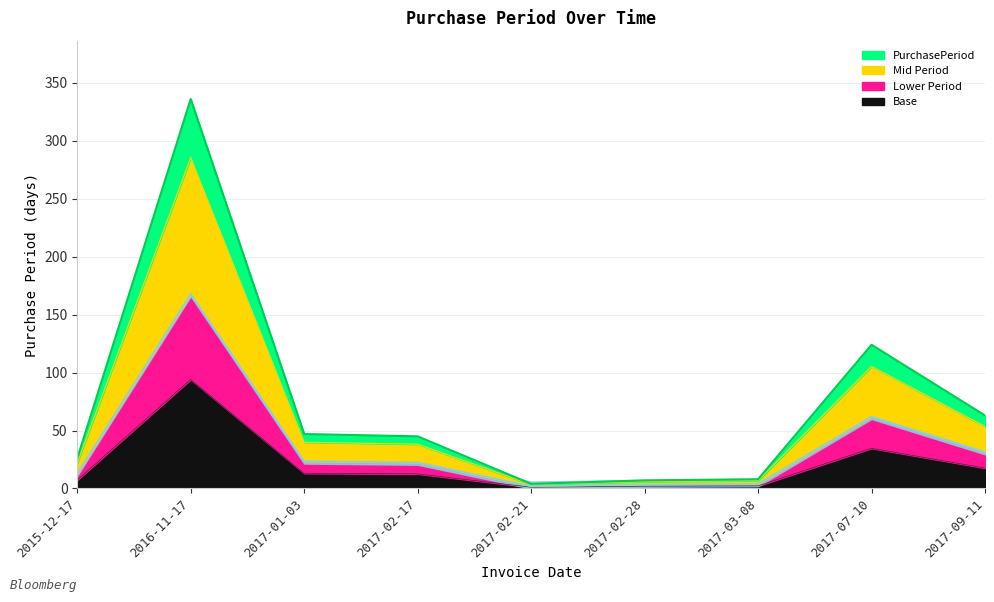

Rank the categories by value from highest to lowest.

2016-11-17, 2017-07-10, 2017-09-11, 2017-01-03, 2017-02-17, 2015-12-17, 2017-03-08, 2017-02-28, 2017-02-21